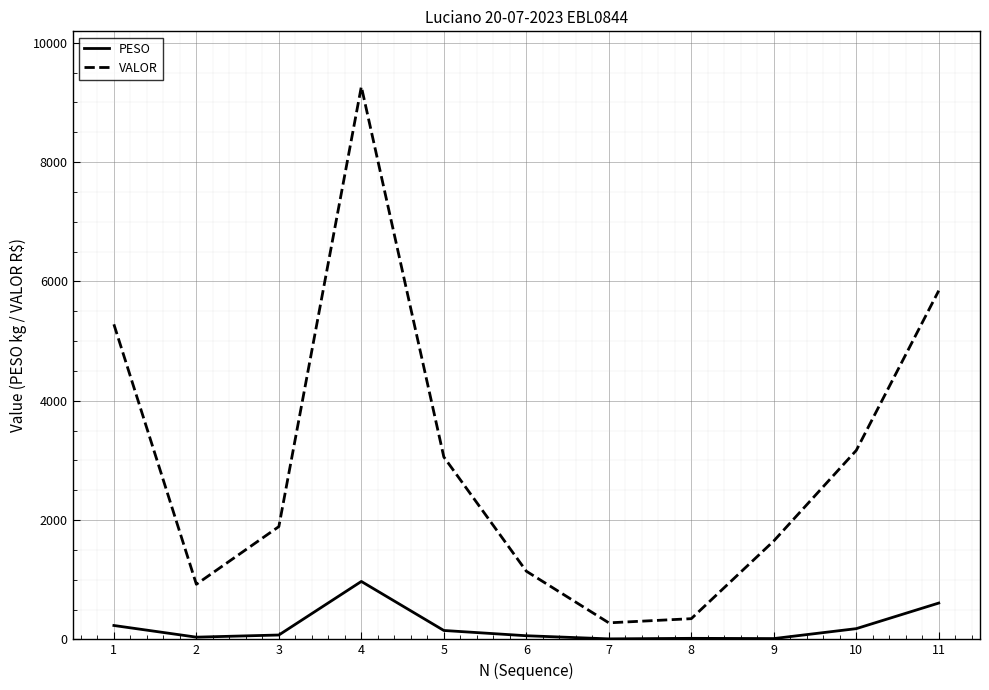

Which series has the widest spread of values?

VALOR